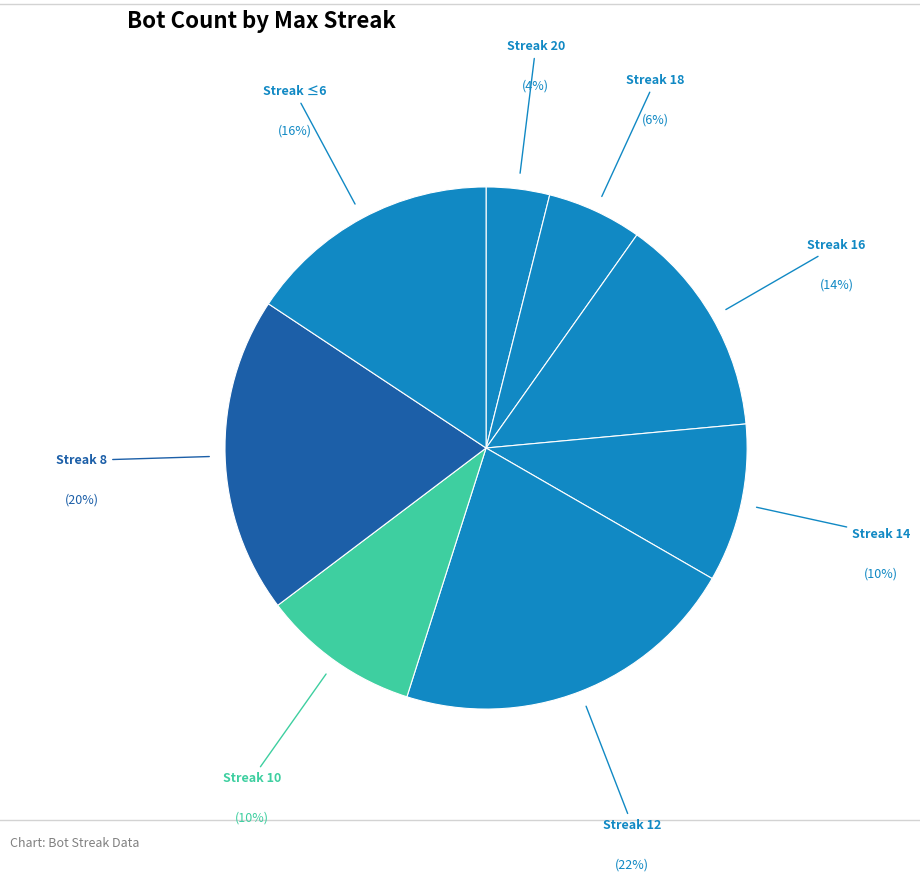

How many slices are in this pie chart?

8